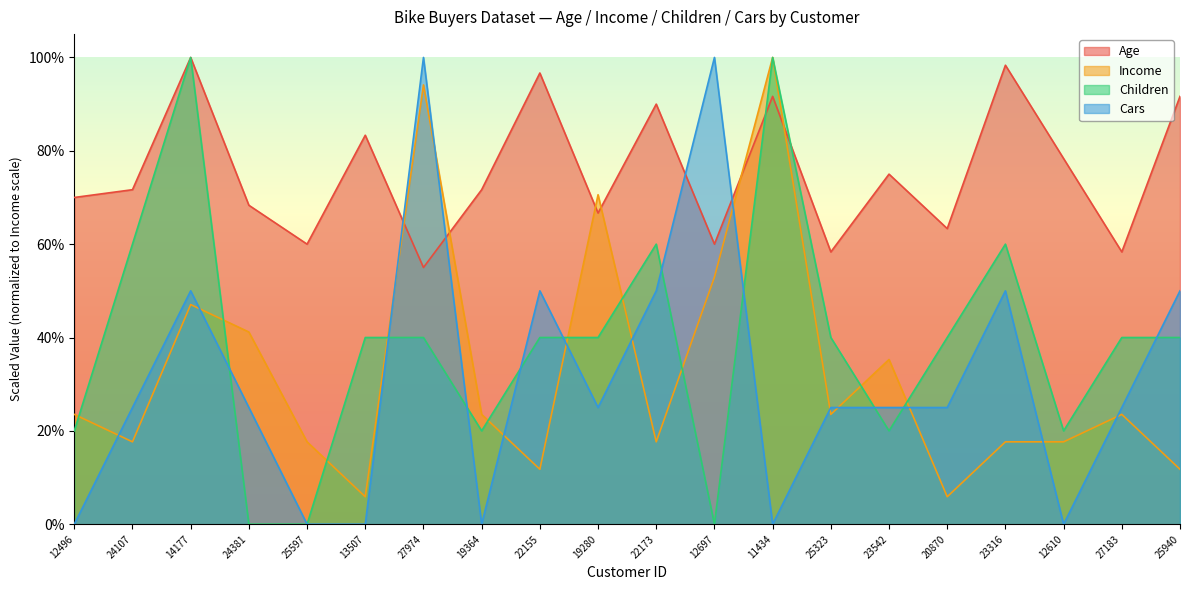

How many interior local valleys does the Age series have?

7